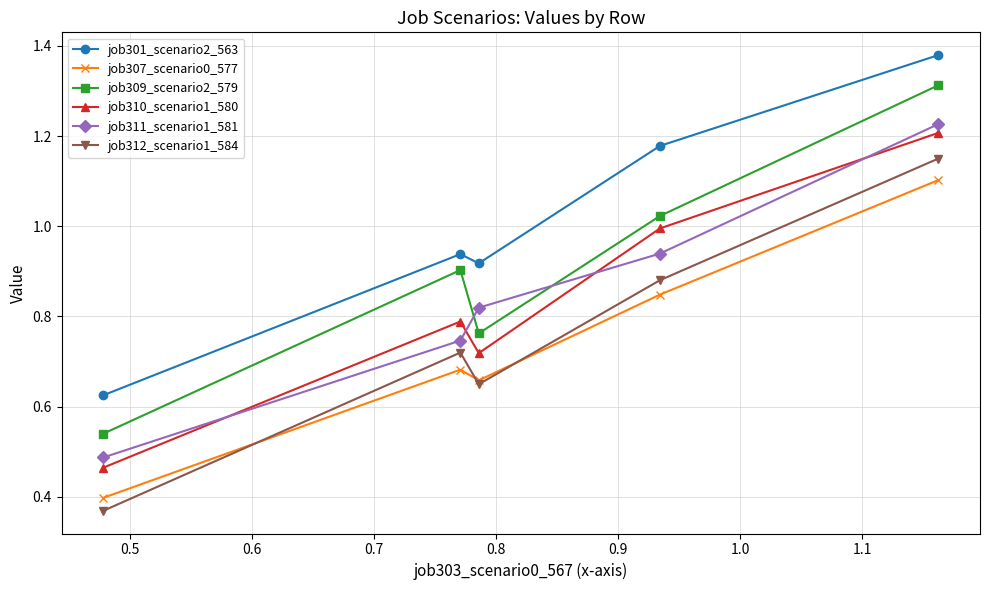

How many distinct data groups are displayed?

6